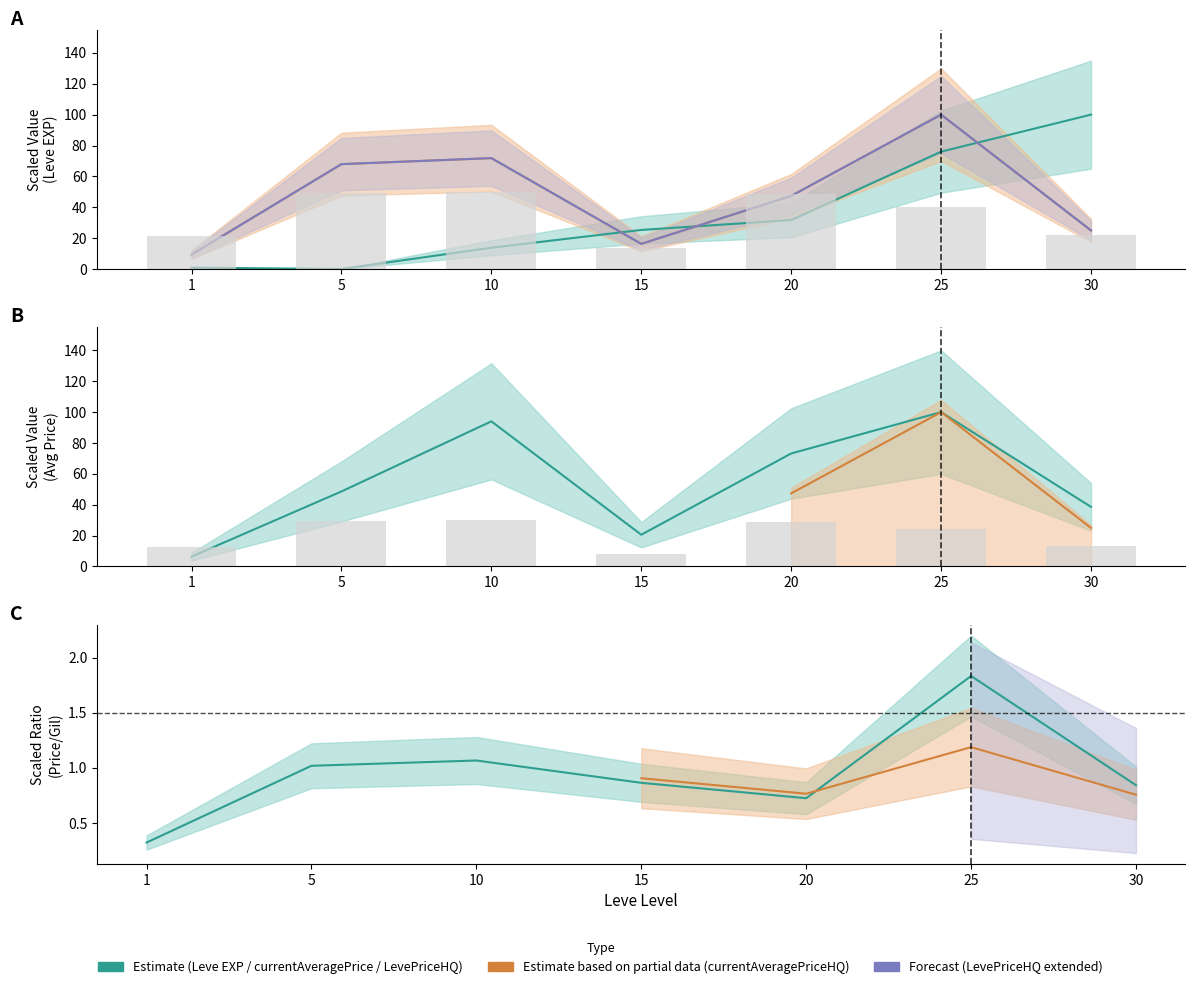

Between 1 and 30, which is larger?

30